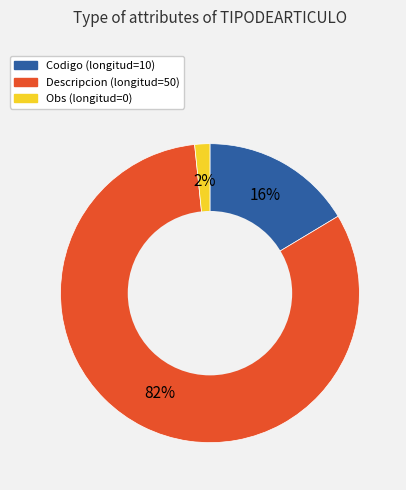

How many segments does this pie chart have?

3